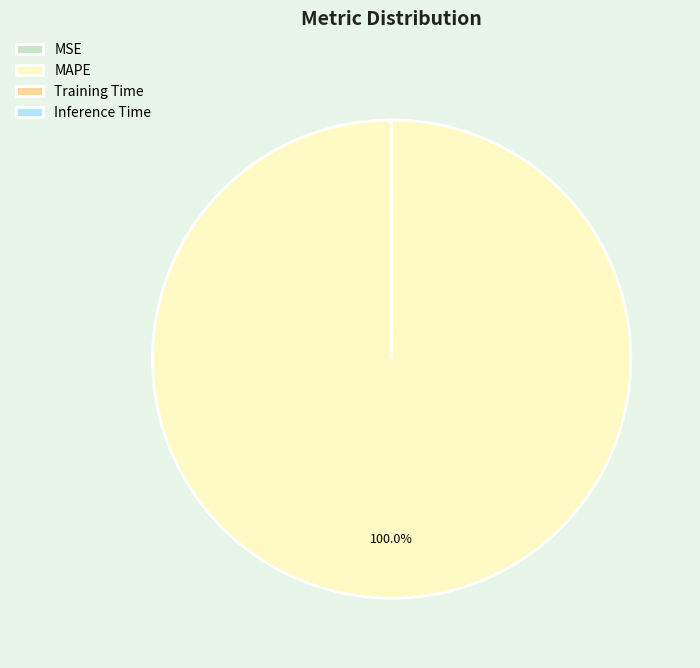

Is MAPE the majority of the pie?

Yes